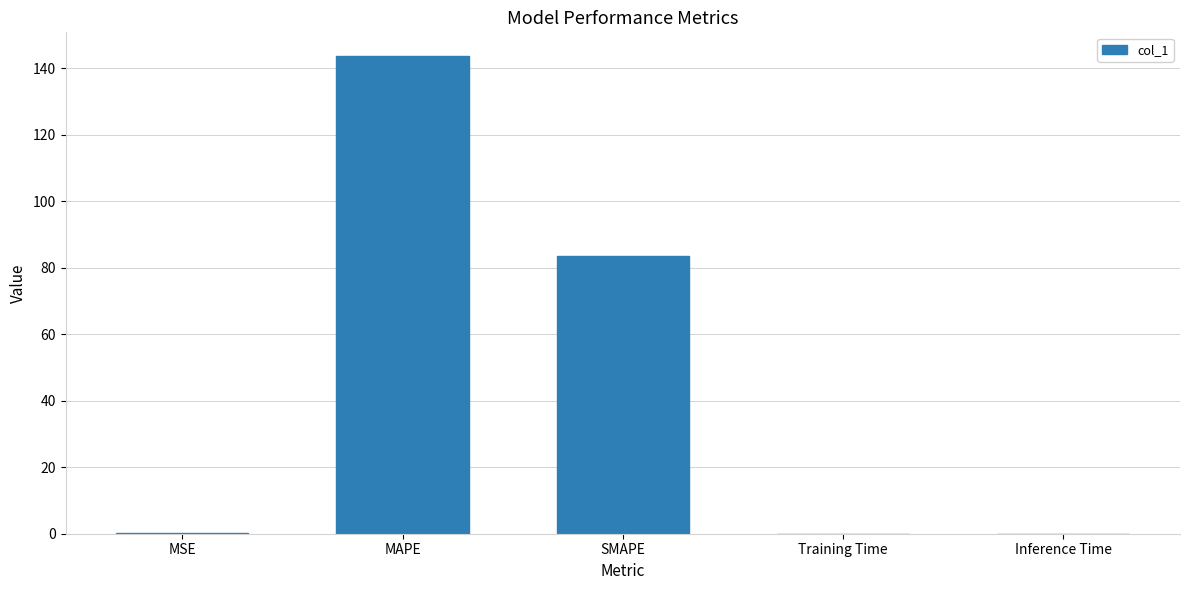

Which has a higher value, MSE or MAPE?

MAPE